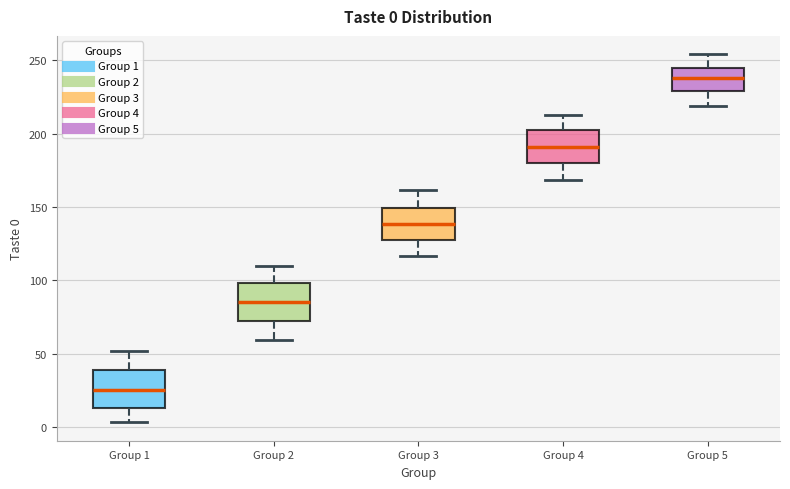

Which box's median line is the lowest?

Group 1